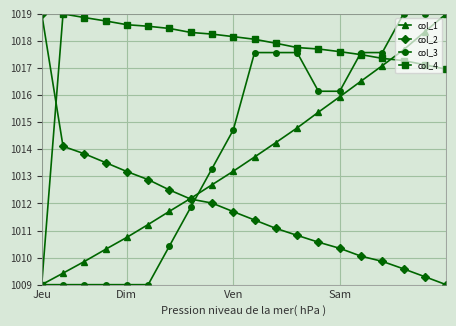

At how many categories does at least one series exceed 1014?

20